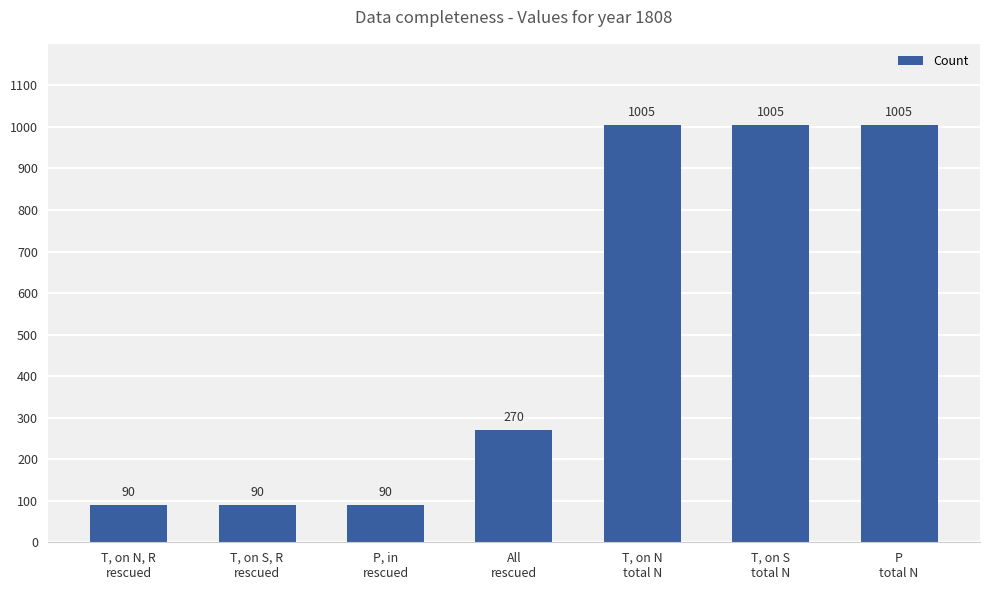

Count the values in the range 90 to 1005.

7